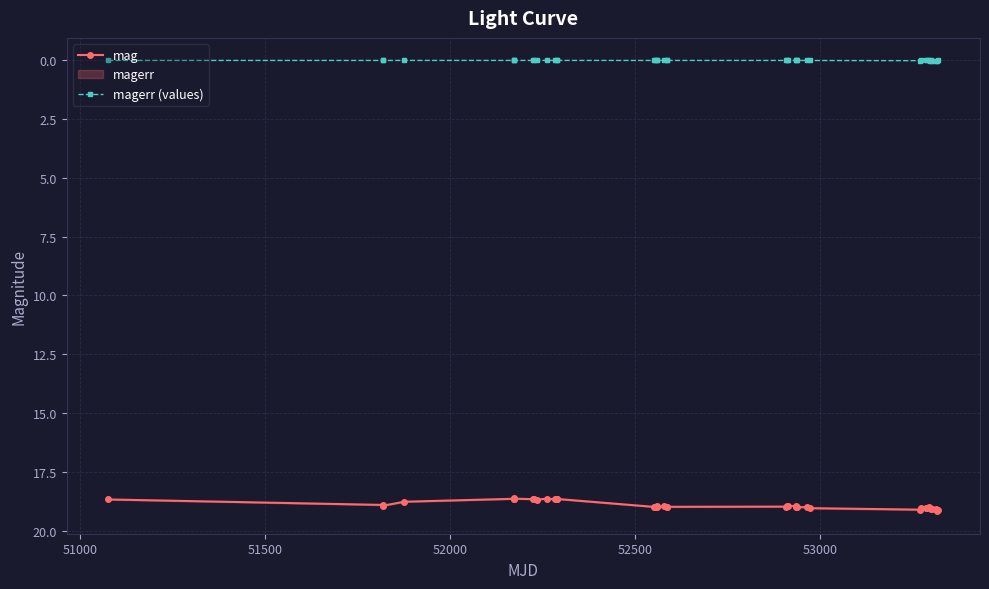

True or false: mag and magerr (values) intersect in this chart.

False